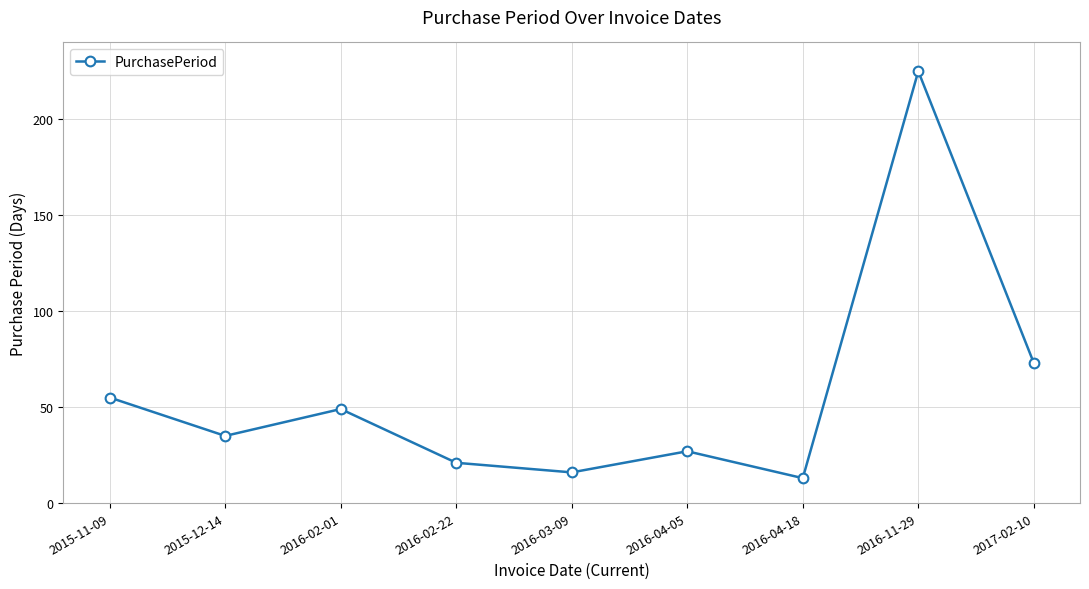

What is the change in value from 2016-02-22 to 2016-04-05?

+6